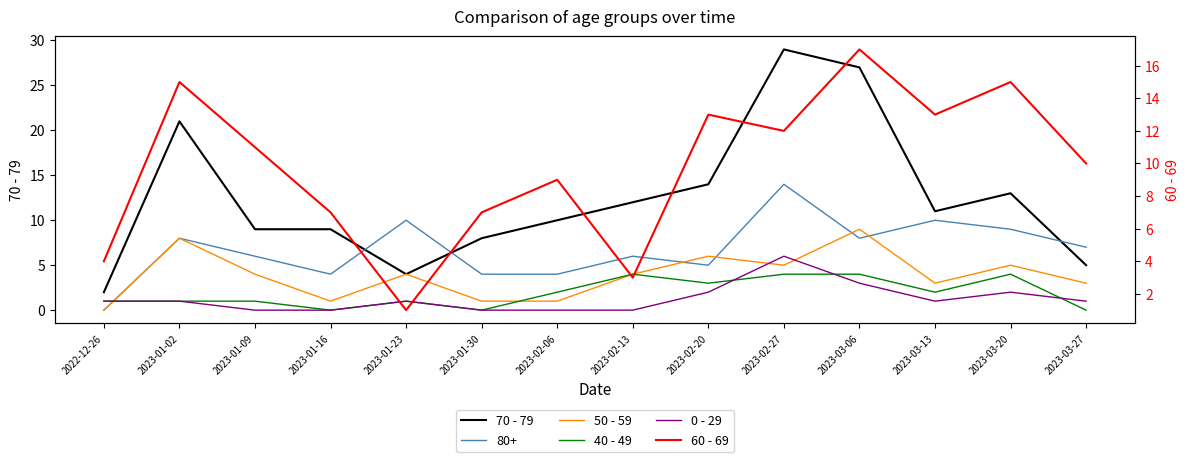

True or false: 70 - 79 and 0 - 29 cross at least once.

False